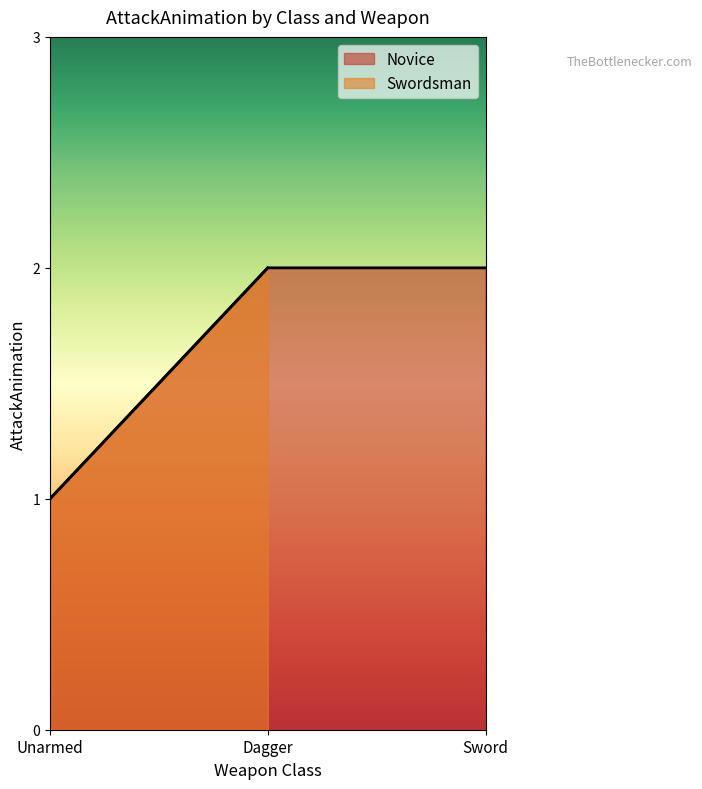

What is the label of the 2nd point from the right?

Dagger